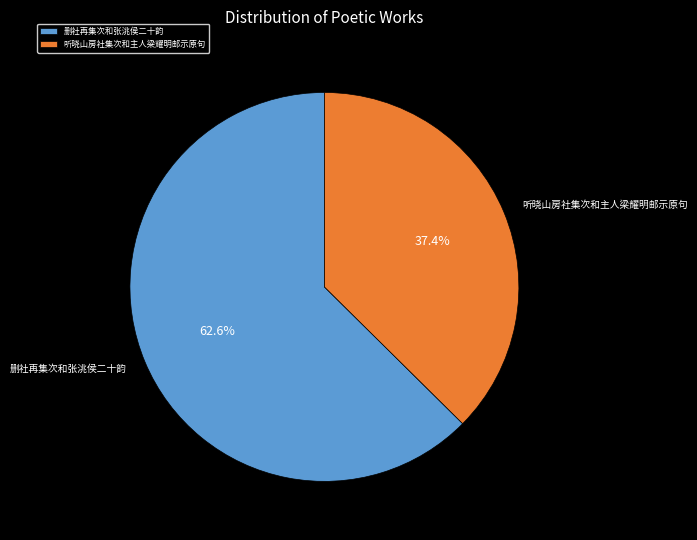

Approximately how many times larger is the value at 听晓山房社集次和主人梁耀明邮示原句 compared to 删社再集次和张洮侯二十韵?

0.6